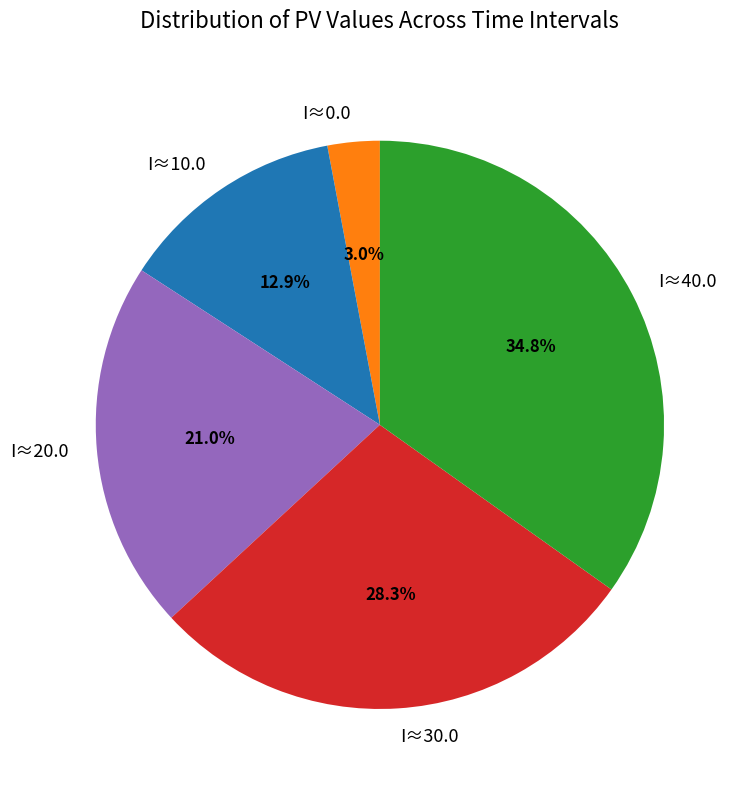

Rank the categories by value from highest to lowest.

I≈40.0, I≈30.0, I≈20.0, I≈10.0, I≈0.0